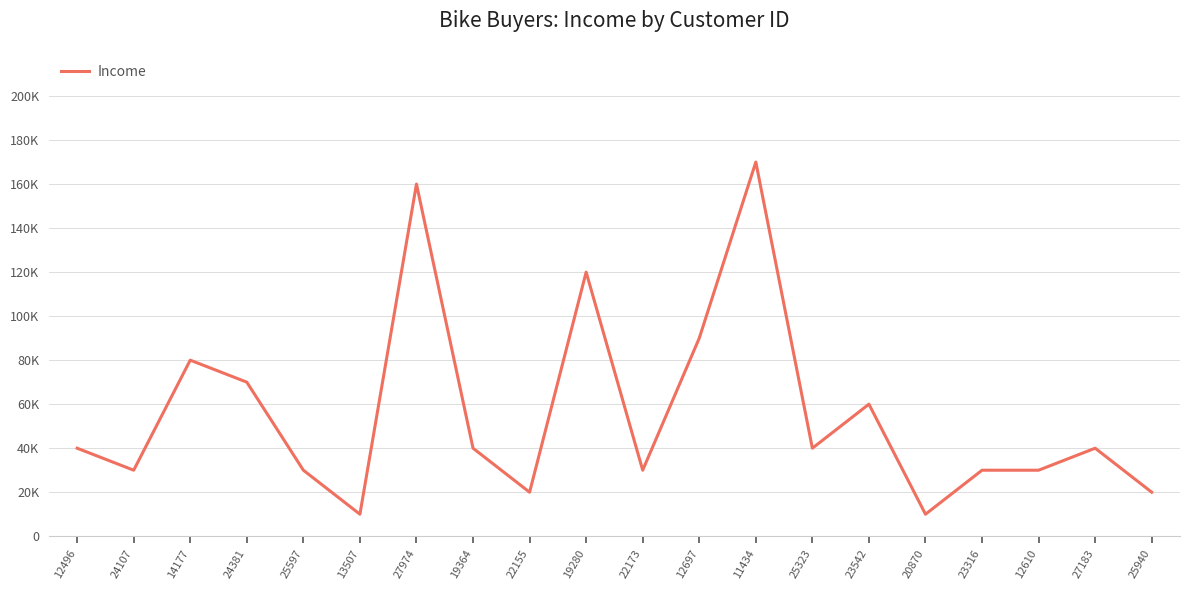

Approximately how many times larger is the value at 19364 compared to 14177?

0.5